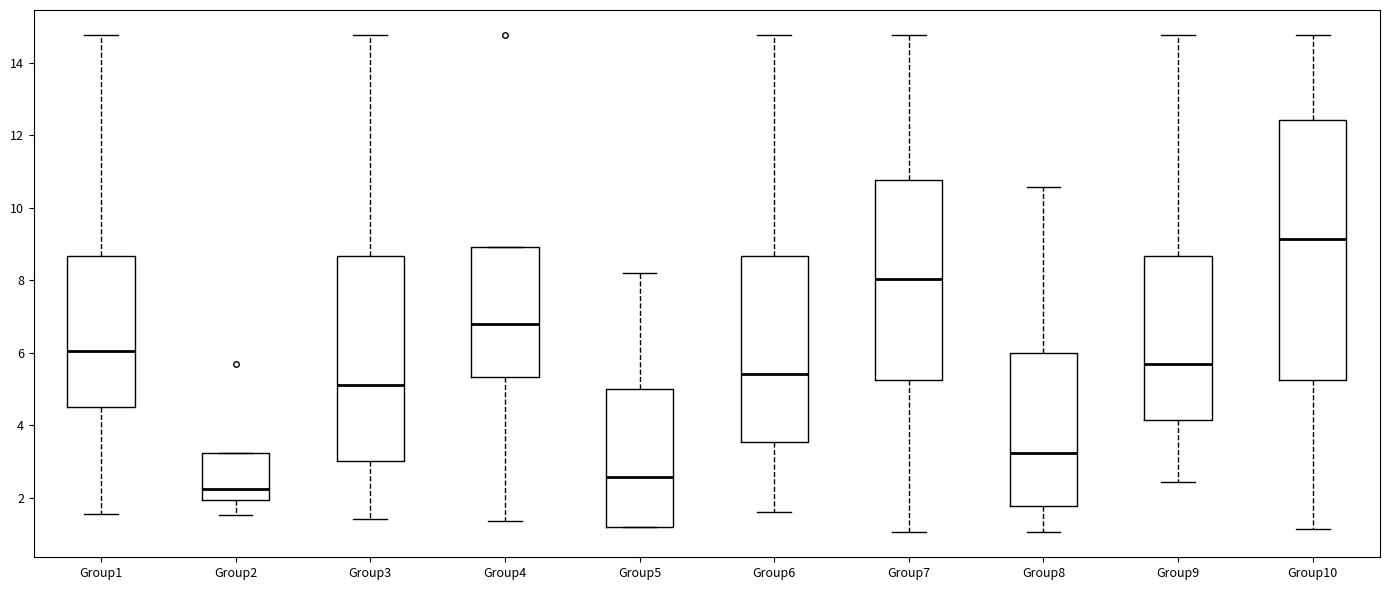

Reading left to right, read every box against the y-axis: the position of its median line, the range the box covers, and the ends of its whiskers. The values are not printed on the chart, so give them approximately, as read against the axis.

Group1: median 6.0, box 4.6 to 8.6, whiskers 1.6 to 14.8
Group2: median 2.2, box 2.0 to 3.2, whiskers 1.6 to 3.2
Group3: median 5.2, box 3.0 to 8.6, whiskers 1.4 to 14.8
Group4: median 6.8, box 5.4 to 9.0, whiskers 1.4 to 9.0
Group5: median 2.6, box 1.2 to 5.0, whiskers 1.2 to 8.2
Group6: median 5.4, box 3.6 to 8.6, whiskers 1.6 to 14.8
Group7: median 8.0, box 5.2 to 10.8, whiskers 1.0 to 14.8
Group8: median 3.2, box 1.8 to 6.0, whiskers 1.0 to 10.6
Group9: median 5.6, box 4.2 to 8.6, whiskers 2.4 to 14.8
Group10: median 9.2, box 5.2 to 12.4, whiskers 1.2 to 14.8